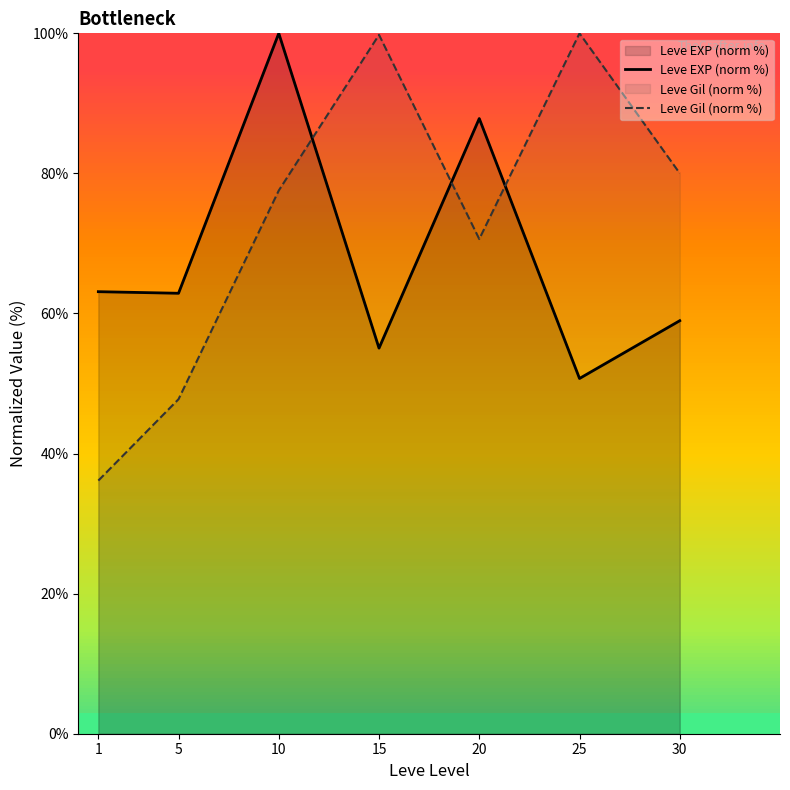

At which category is the sum across all series the highest?

10